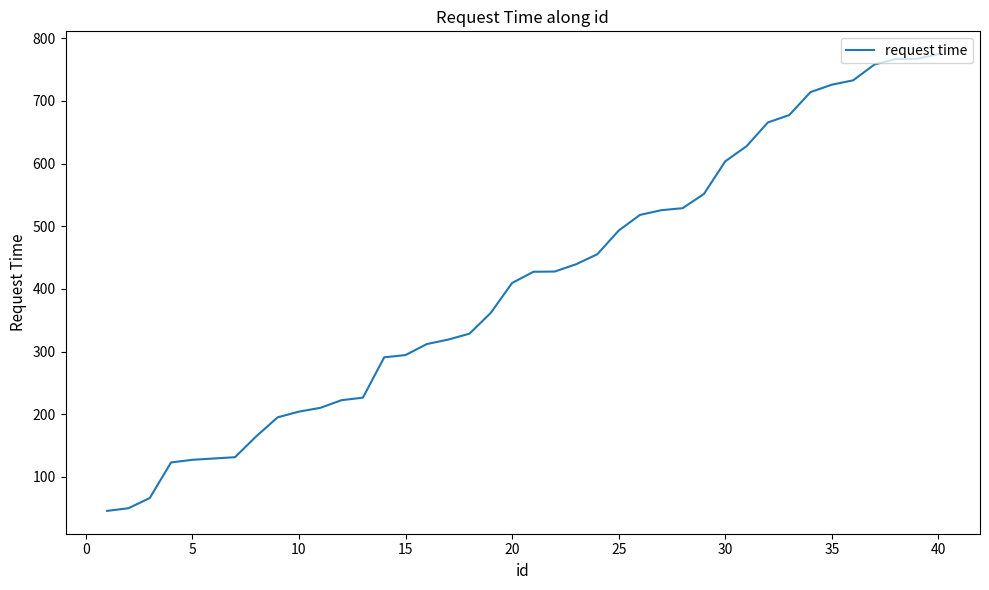

What is the minimum value shown in the chart?

45.8